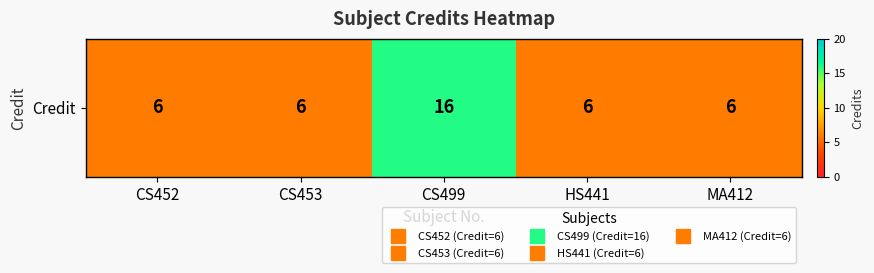

List the labels in order of value, largest first.

CS499, CS452, CS453, HS441, MA412